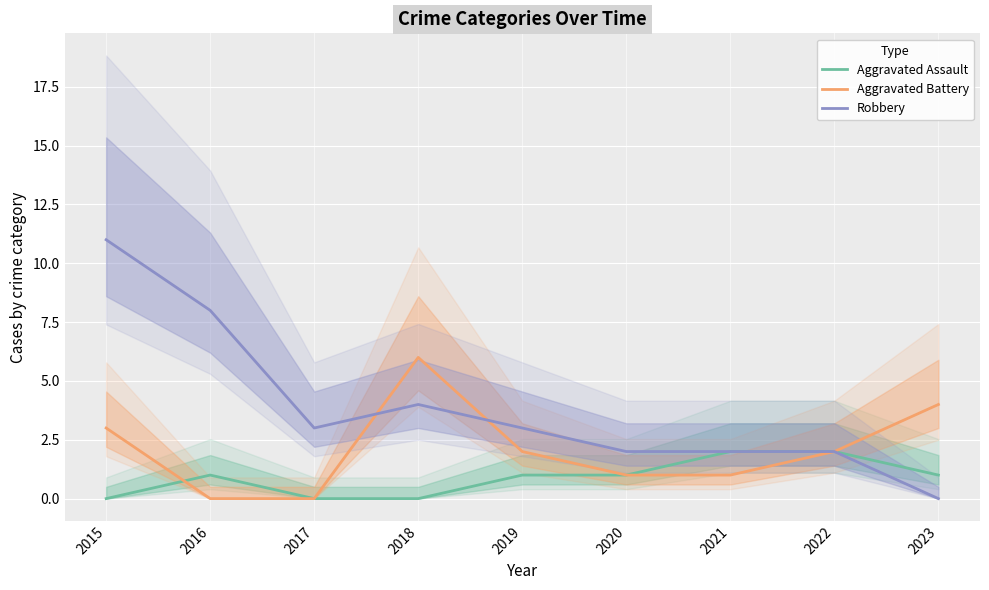

Which label corresponds to the largest value in the chart?

2015